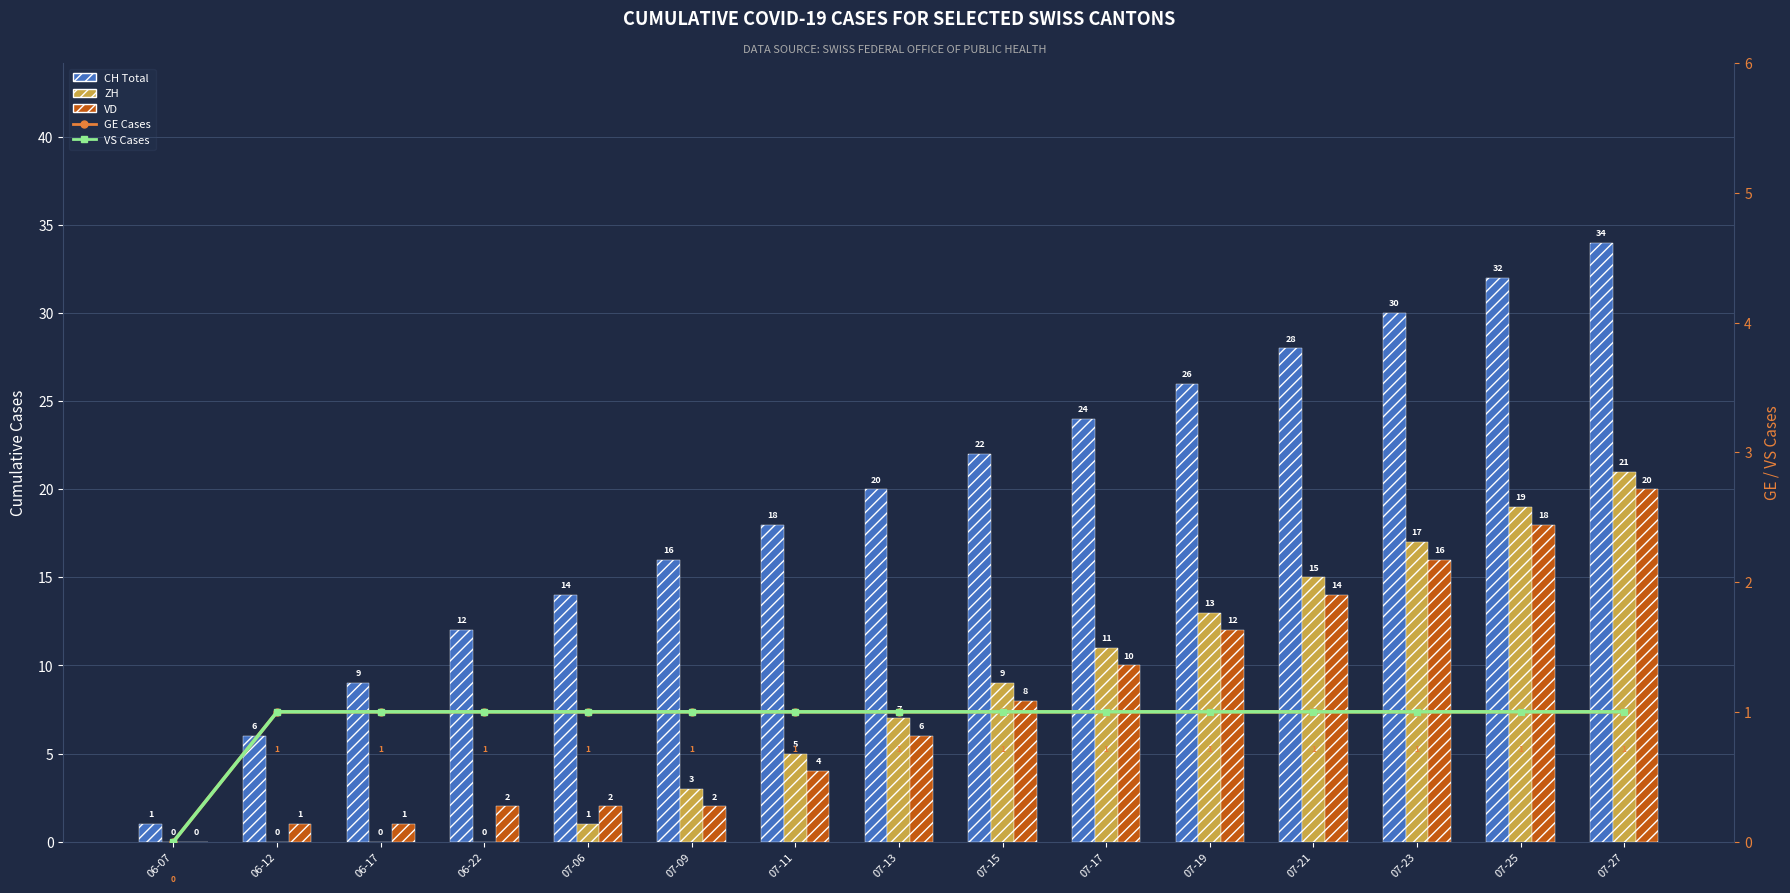

At which category is the sum across all series the highest?

07-27